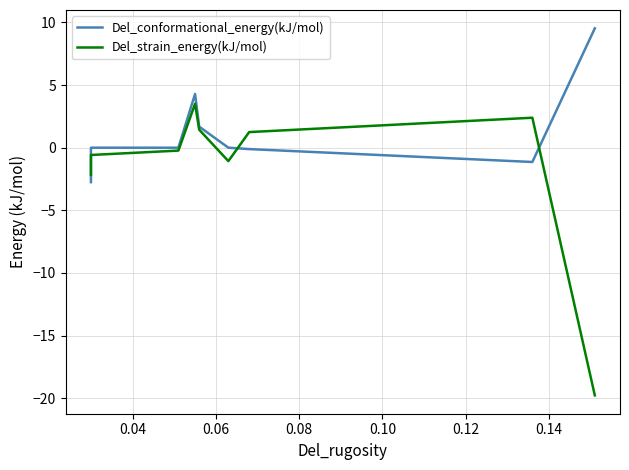

Rank the series by their maximum value, from lowest to highest.

Del_strain_energy(kJ/mol), Del_conformational_energy(kJ/mol)